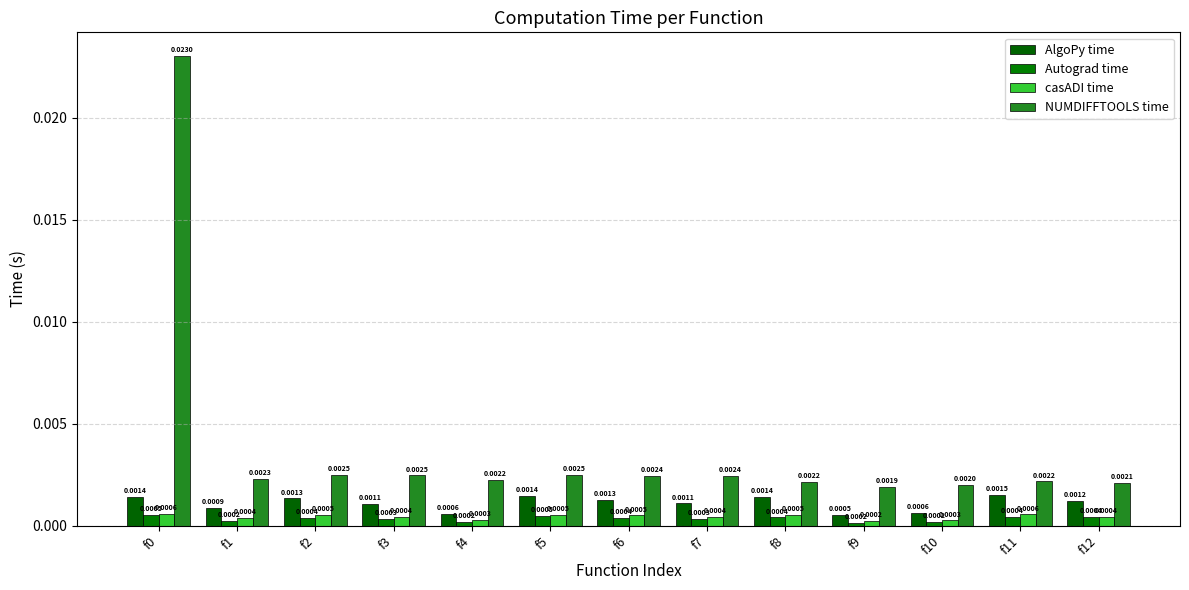

The value of Autograd time at f12 is 0.0. True or false?

False